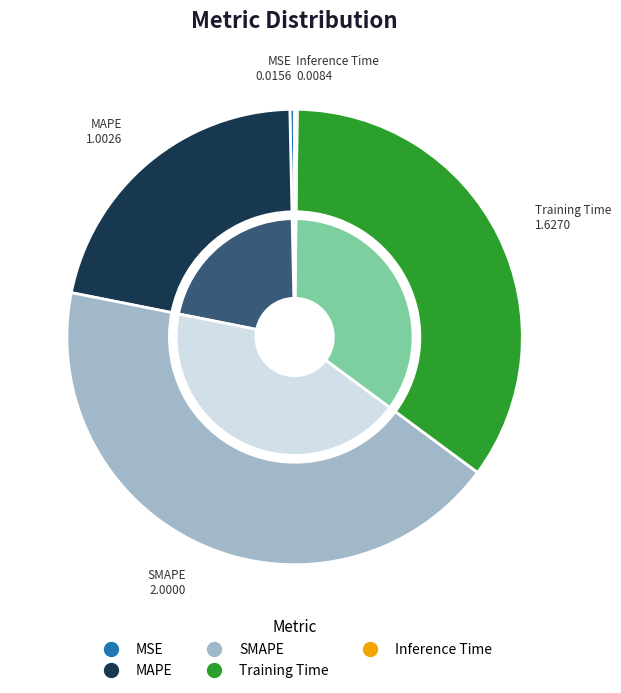

Rank the categories by value from highest to lowest.

SMAPE, Training Time, MAPE, MSE, Inference Time